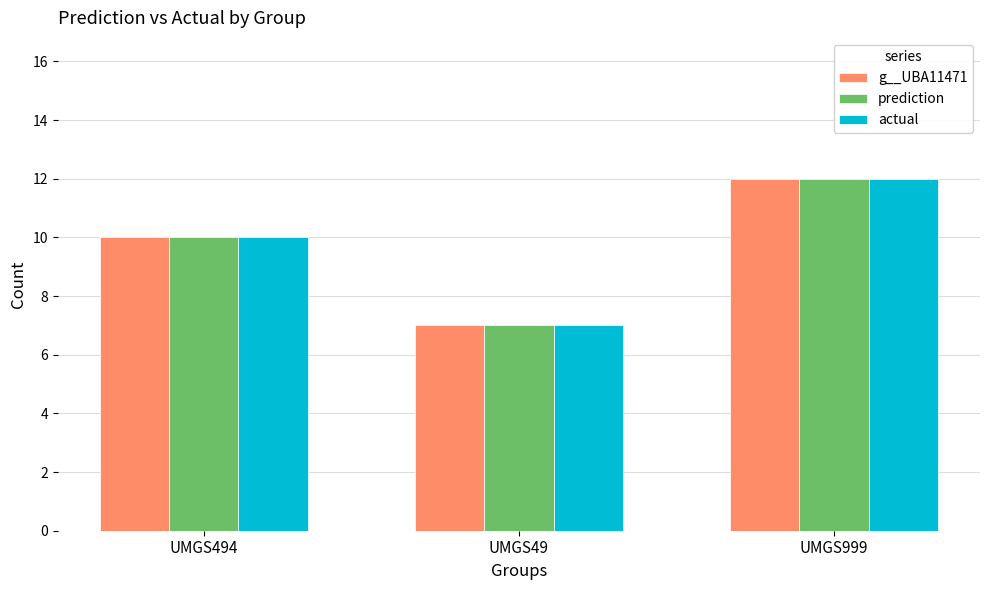

Reading left to right, extract all data points from this chart.

g__UBA11471: 10	7	12
prediction: 10	7	12
actual: 10	7	12